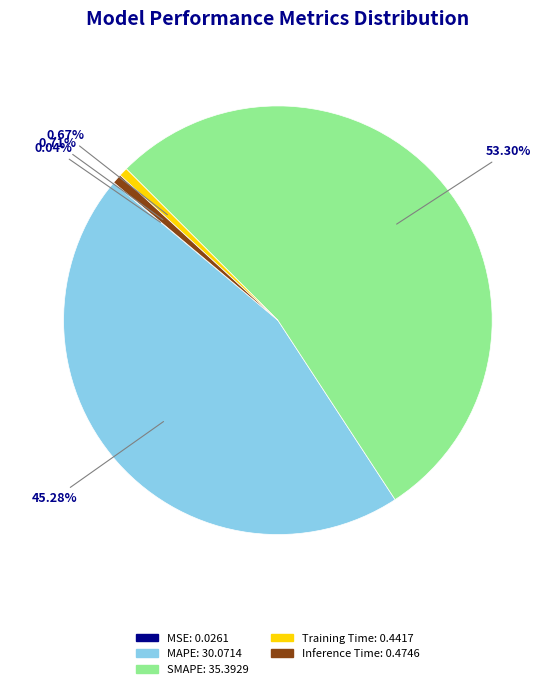

Is it true that Training Time is 8% of the pie?

False